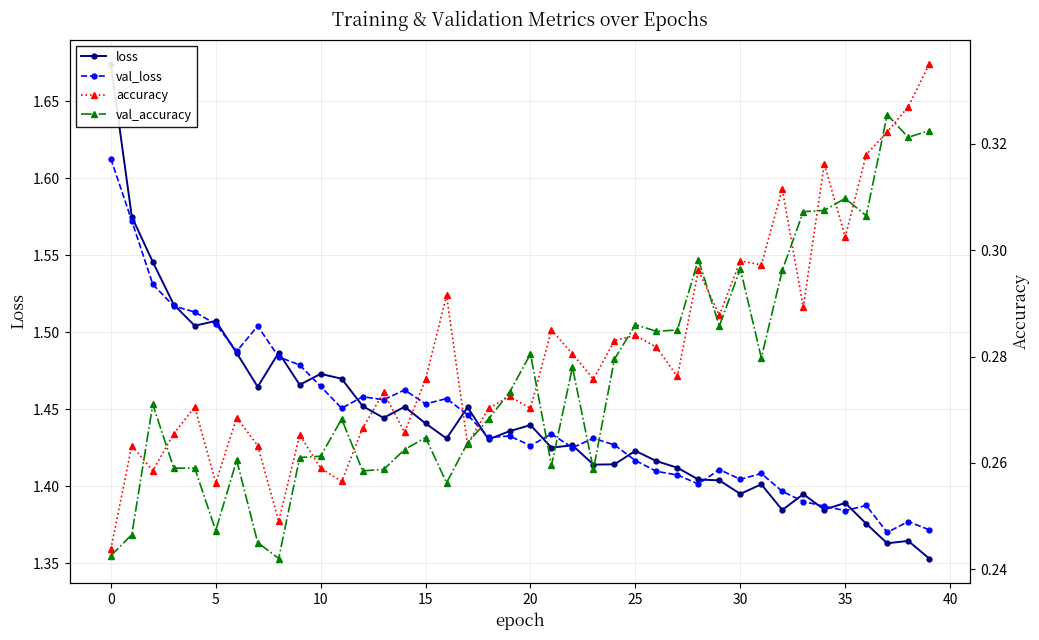

How many val_loss values are between 1 and 2?

40